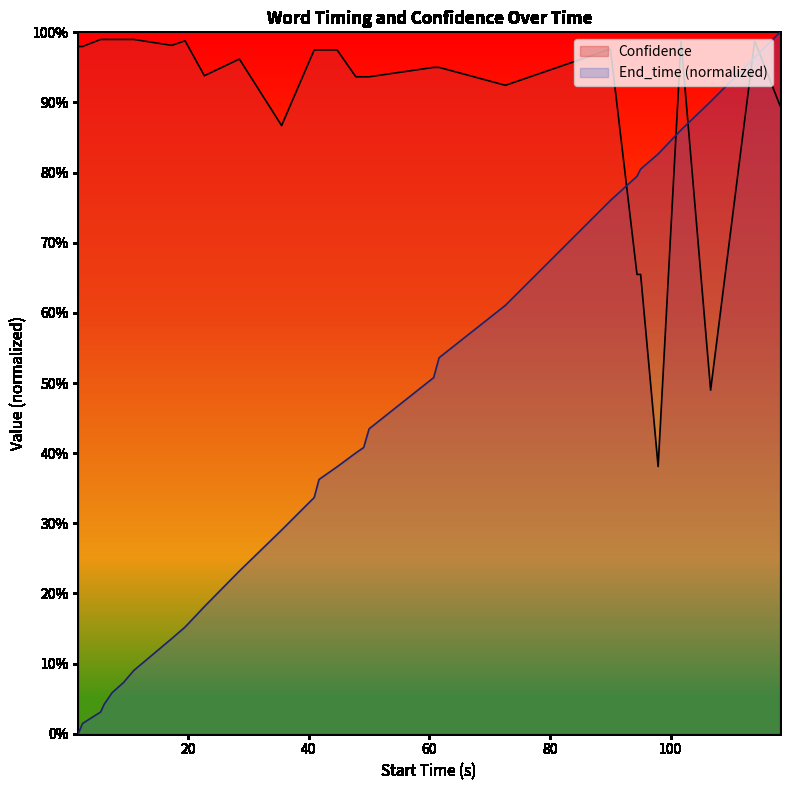

At how many categories does at least one series exceed 0?

29